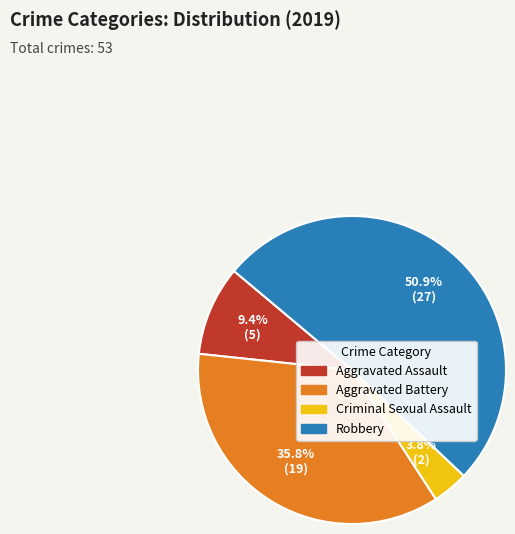

To the nearest percent, what is the difference between the largest and smallest slice percentages?

47%